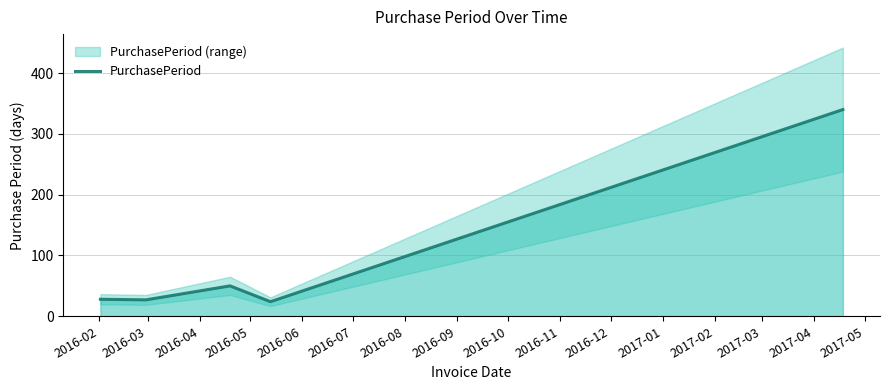

What is the value of the 2nd point from the left?

27